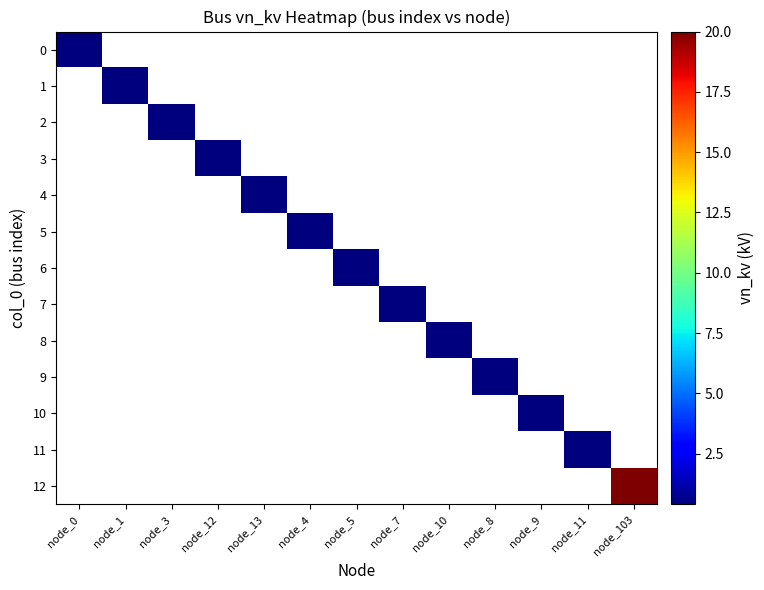

What is the maximum value shown in the chart?

20.0